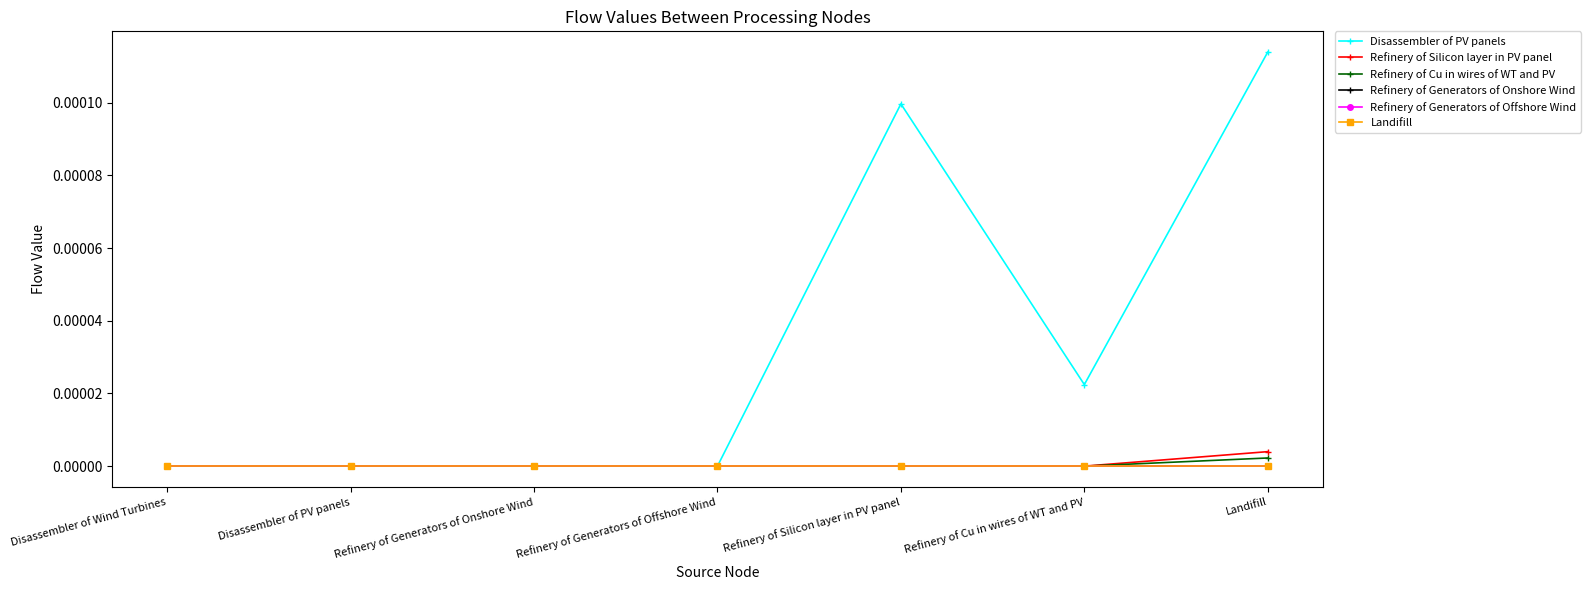

At which category is the sum across all series the highest?

Landifill